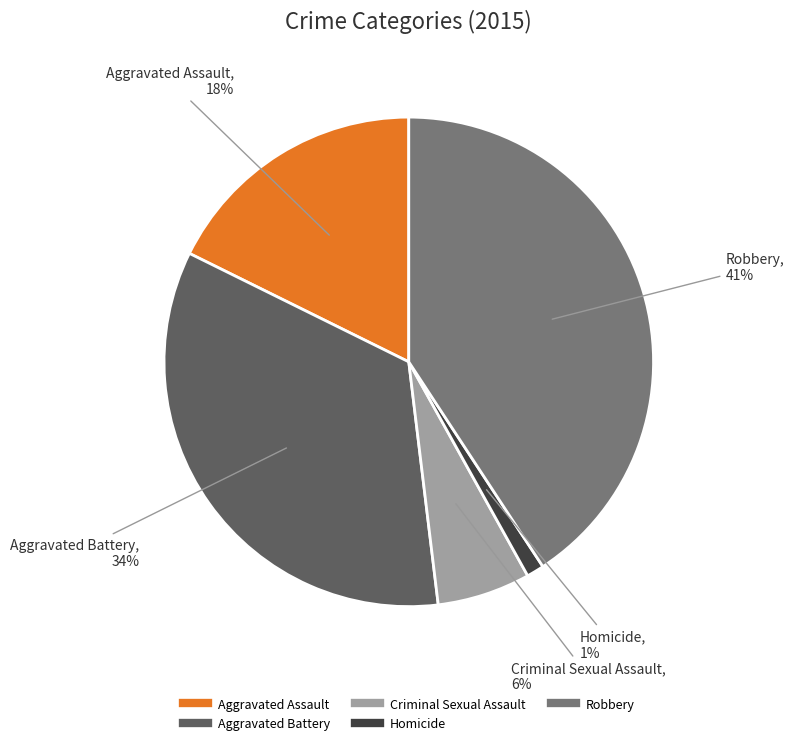

Count the number of slices in the pie.

5